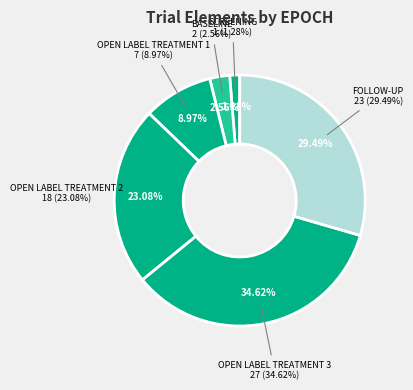

The REMNDR slice represents 1% of the pie. True or false?

False